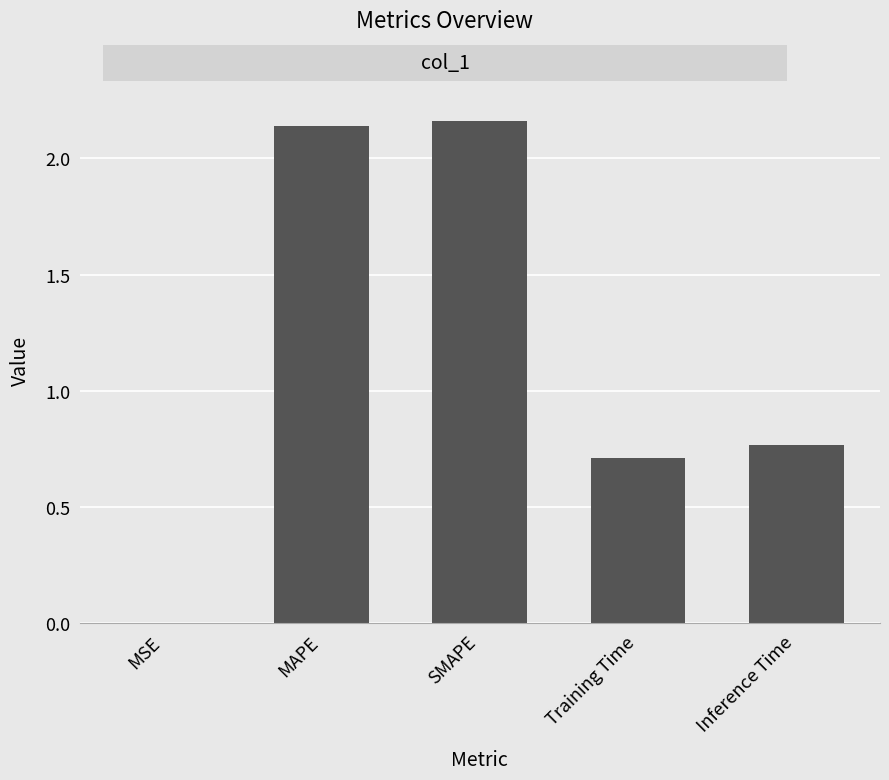

What is the sum of all values?

5.8